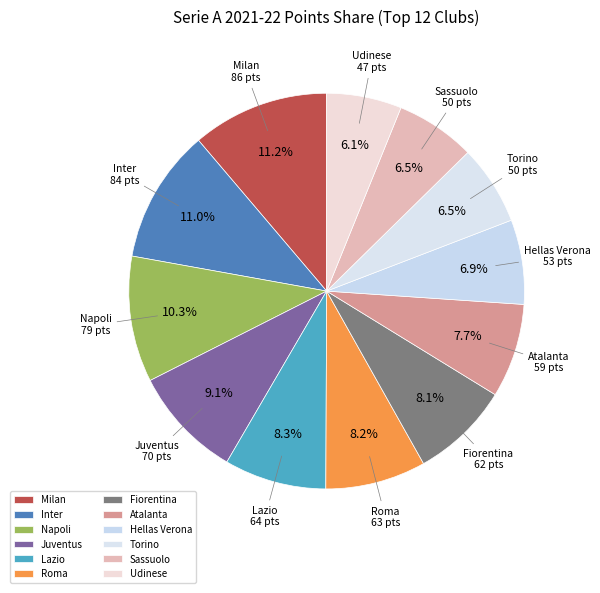

What portion of the pie excludes Fiorentina?

91.9%